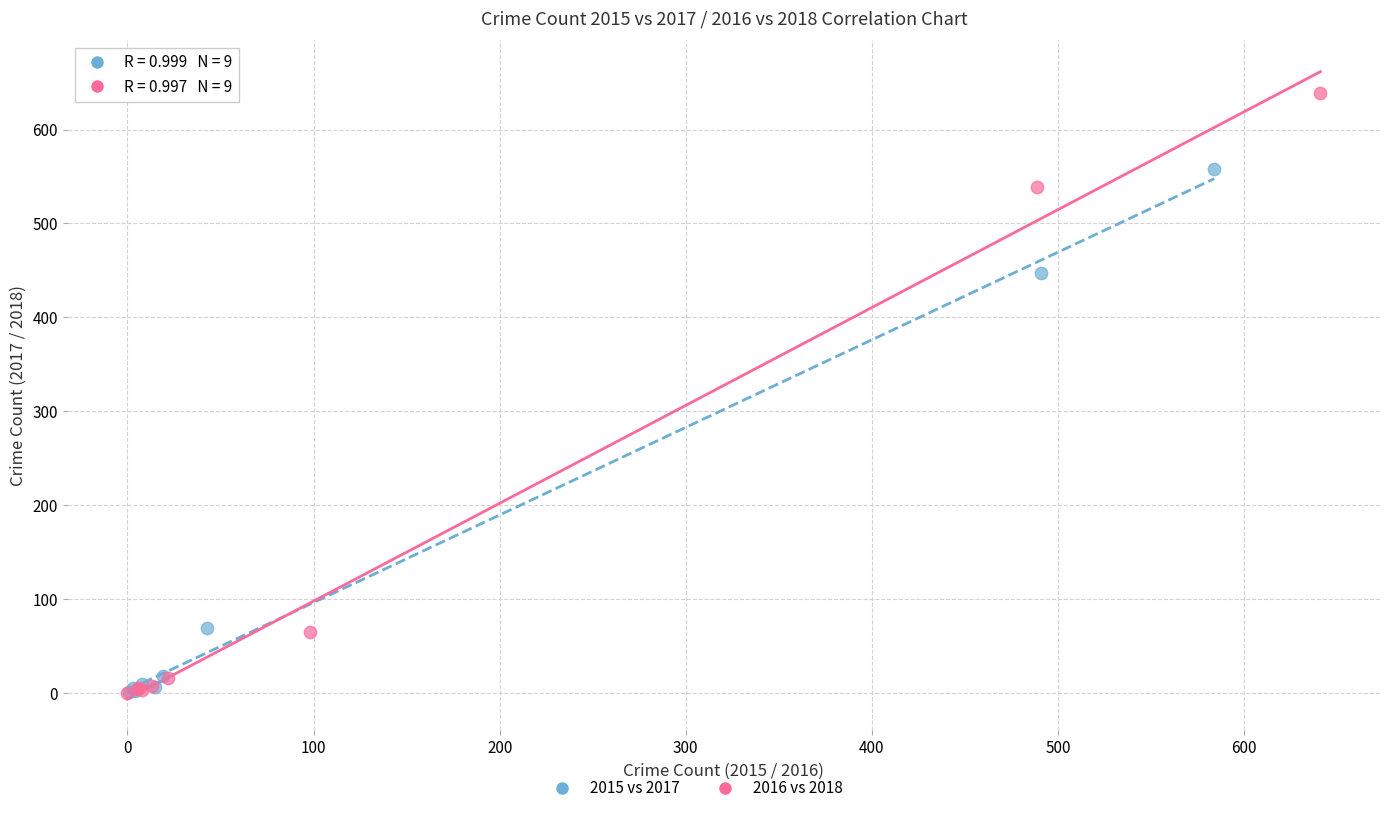

Which series has the widest spread of Y values?

2016 vs 2018